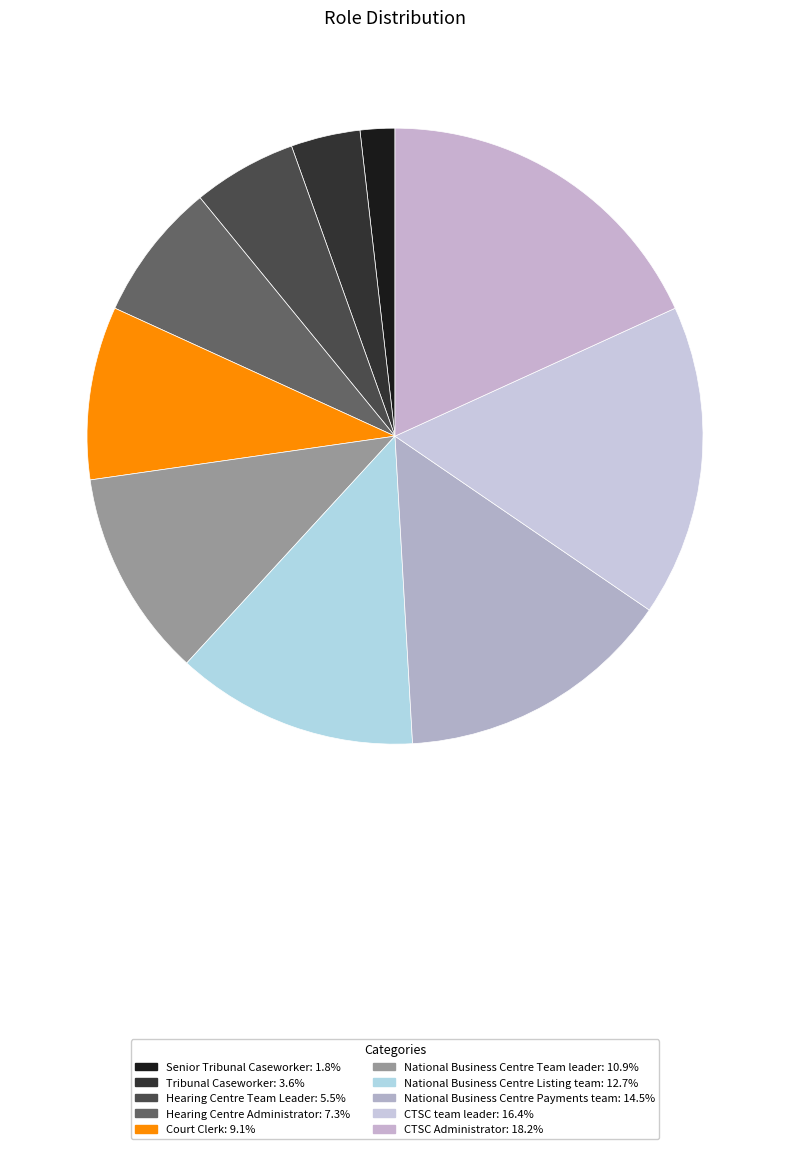

Which has a higher value, National Business Centre Team leader or CTSC team leader?

CTSC team leader